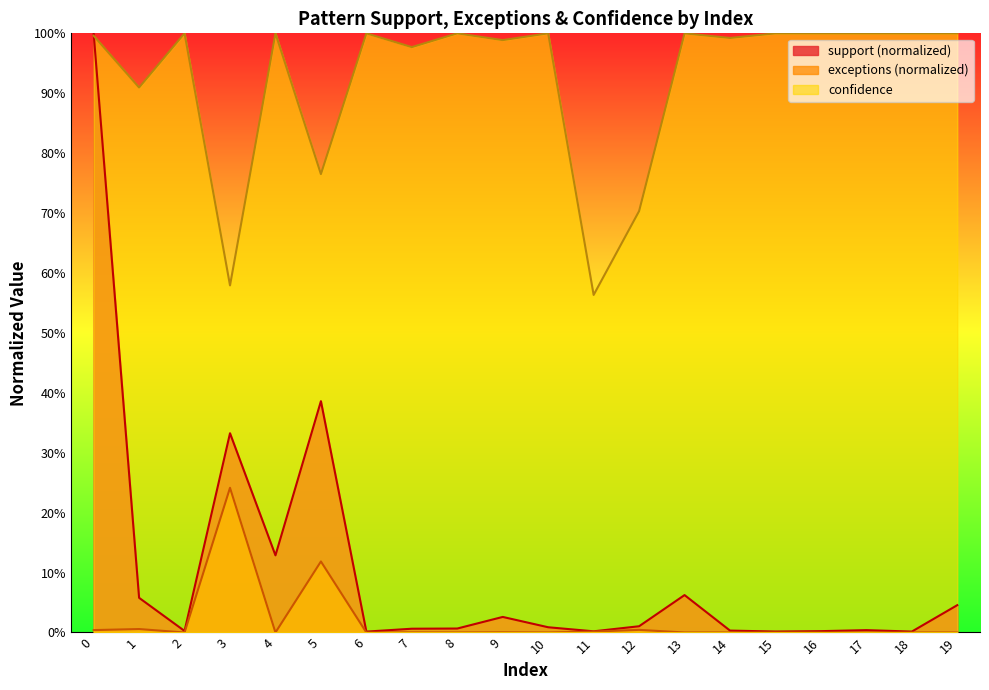

The support series shows 0.0 at 14. True or false?

False